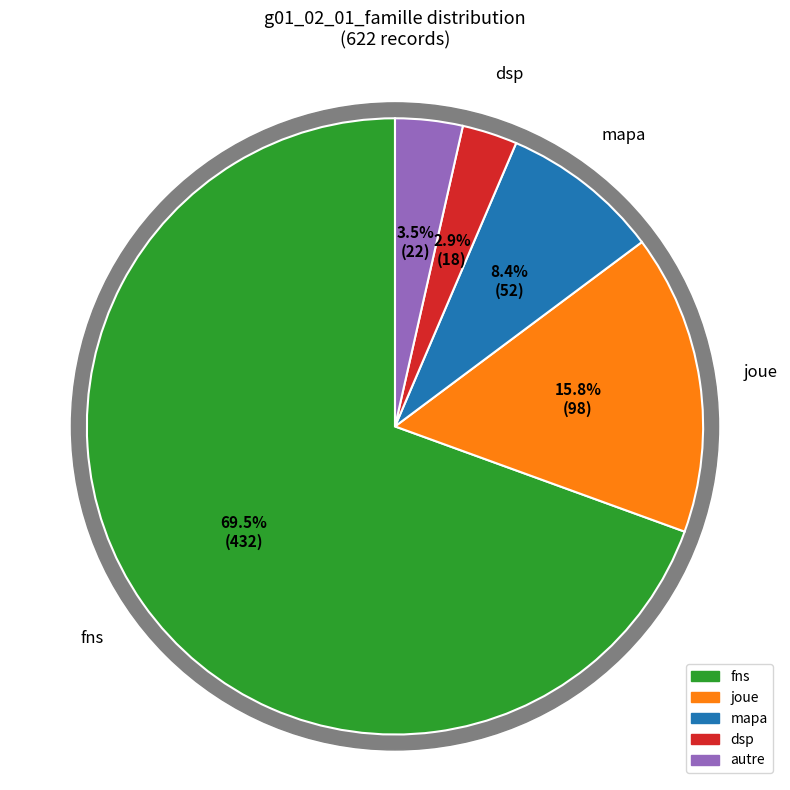

What portion of the pie excludes mapa?

91.6%